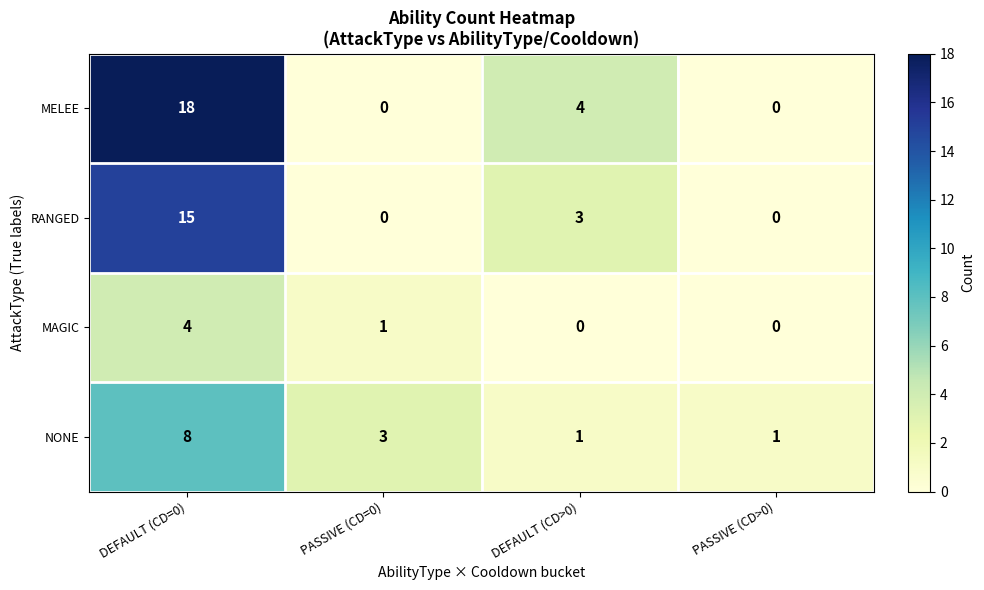

What is the difference between the maximum and minimum values in the NONE series?

7